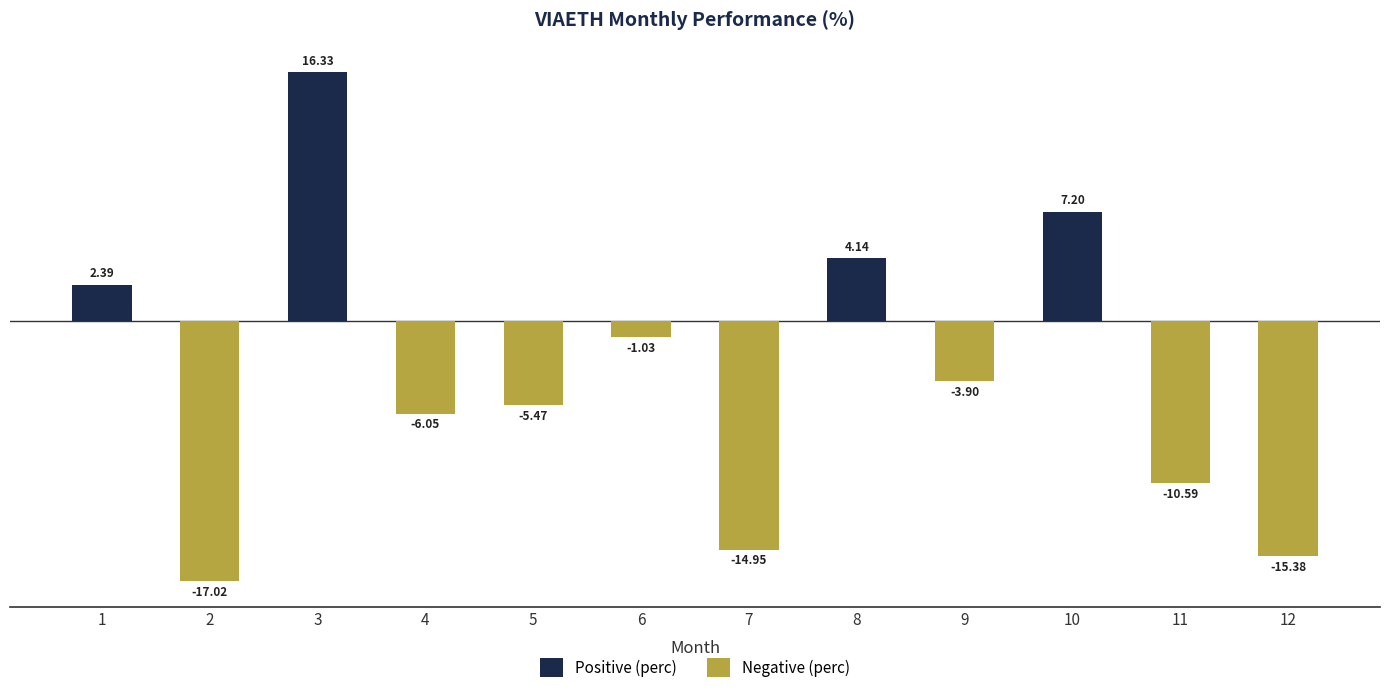

Between 3 and 6, which is larger?

3